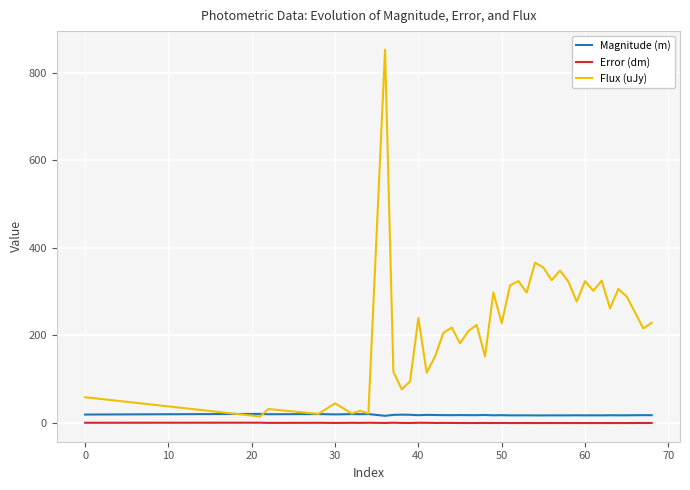

Which series has the largest range (max minus min)?

Flux (uJy)